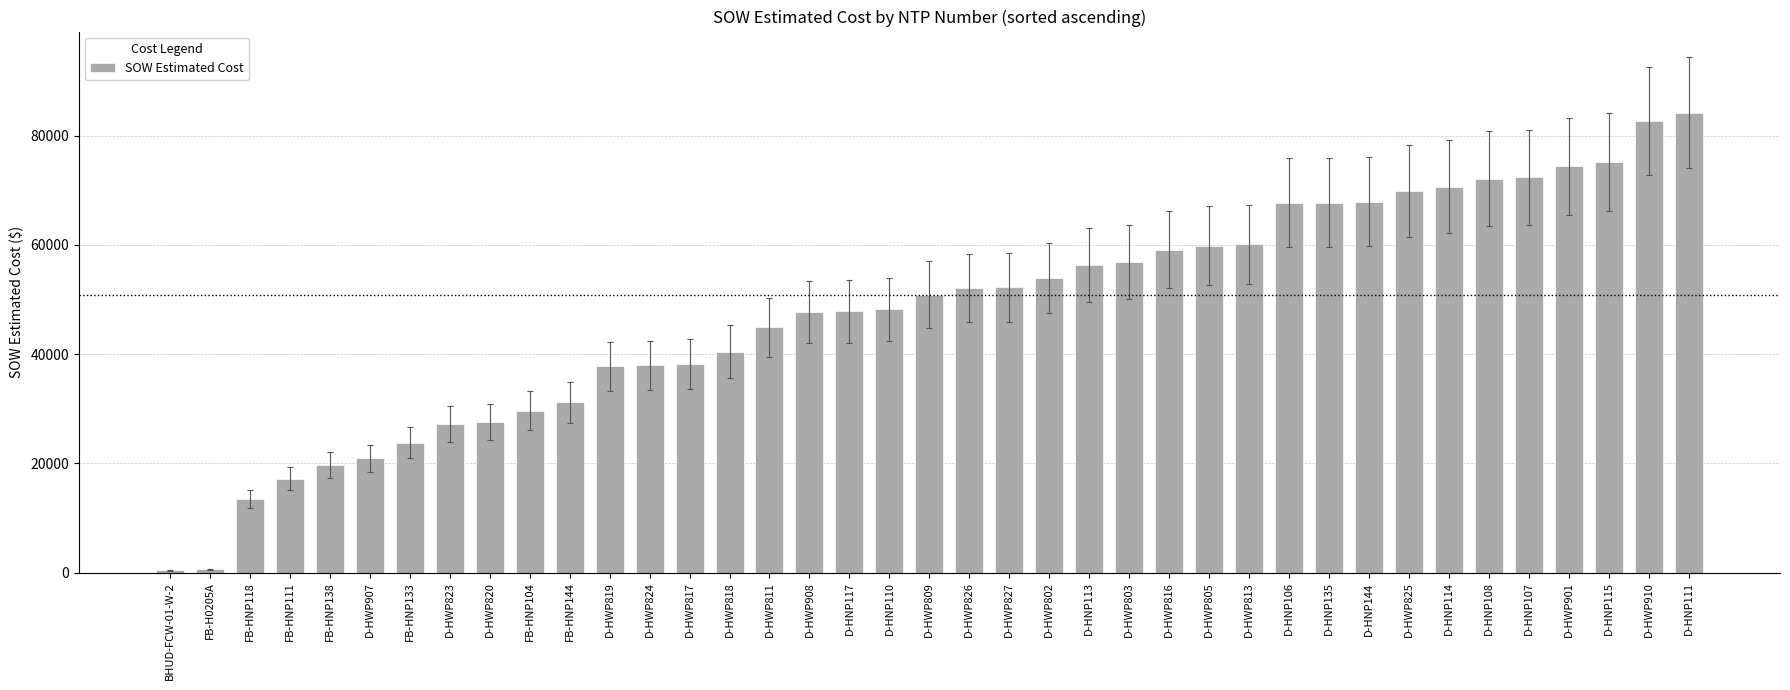

What is the average value?

47710.6